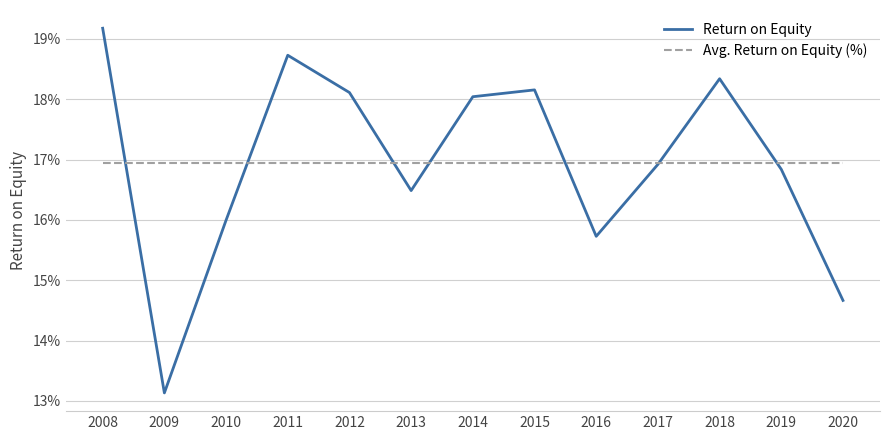

Rank the series at 2015 from lowest to highest value.

Avg. Return on Equity (%), Return on Equity